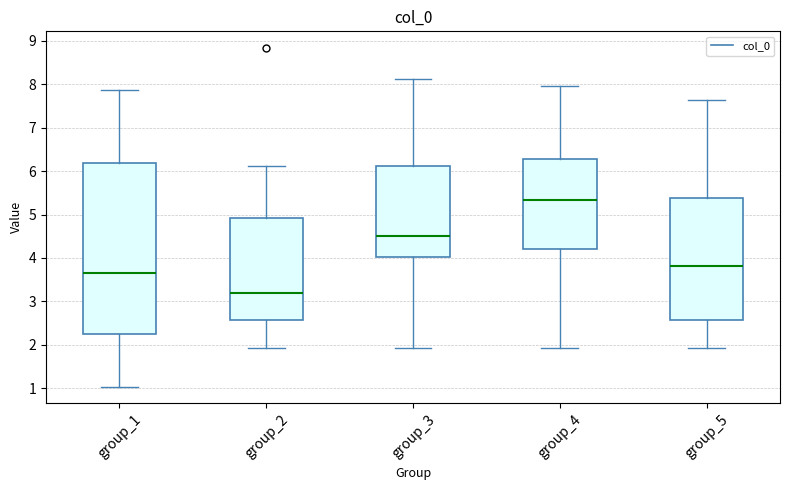

Which box has the lowest median line?

group_2